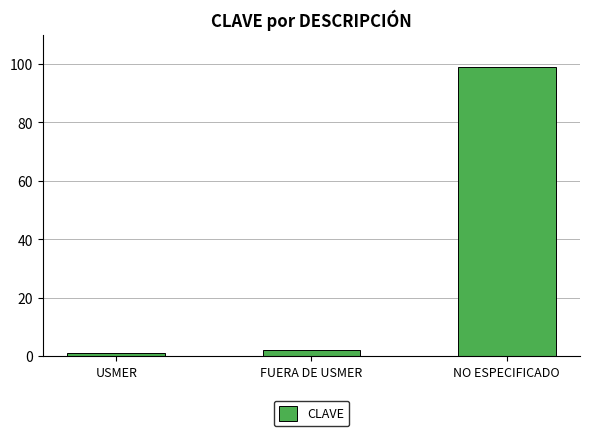

Reading left to right, transcribe all the data shown in this chart.

1	2	99